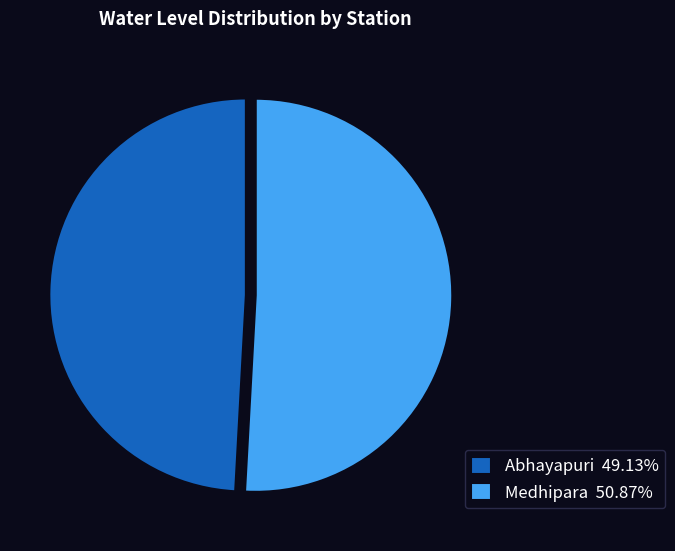

Combined, do Medhipara 50.87% and Abhayapuri 49.13% account for over 50%?

Yes